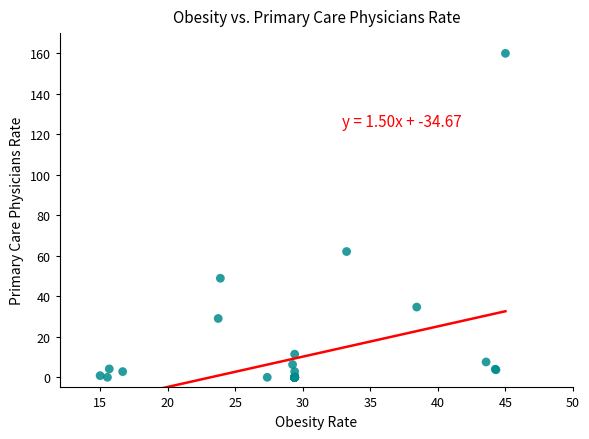

What Y value in the scatter plot is closest to 80?

62.1